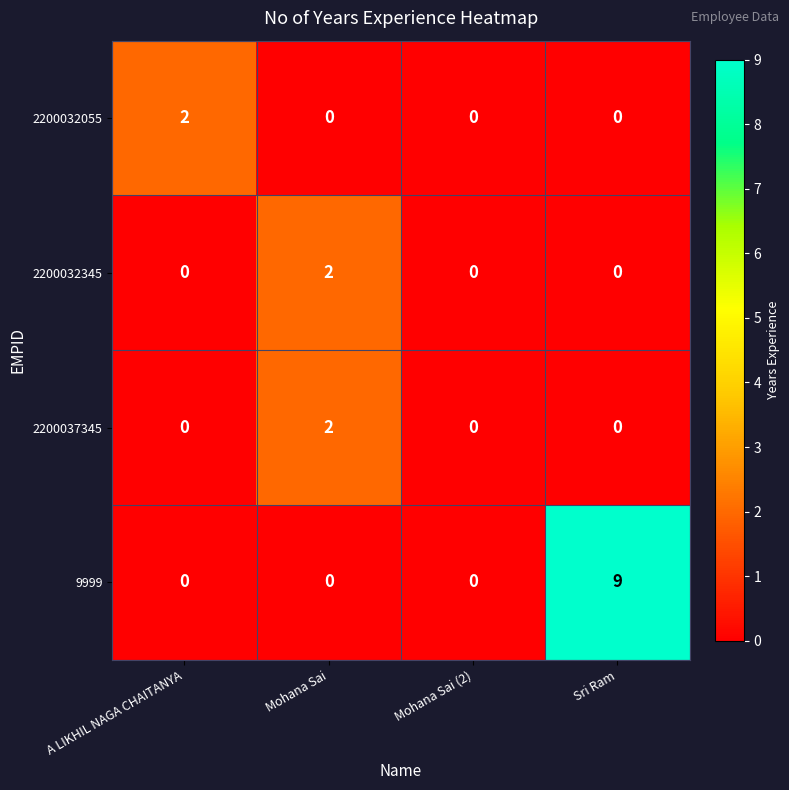

At which category is the sum across all series the highest?

Sri Ram